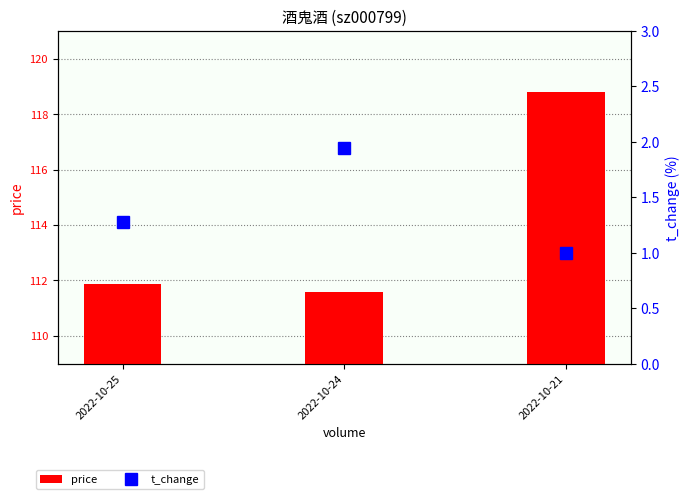

At which label is t_change closest to 1?

2022-10-21